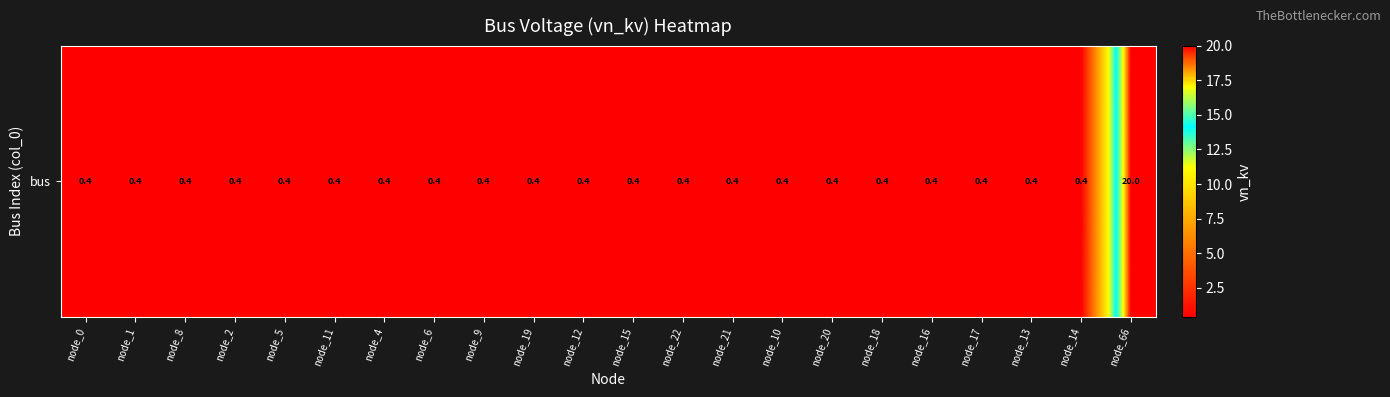

Between node_13 and node_19, which is larger?

node_13